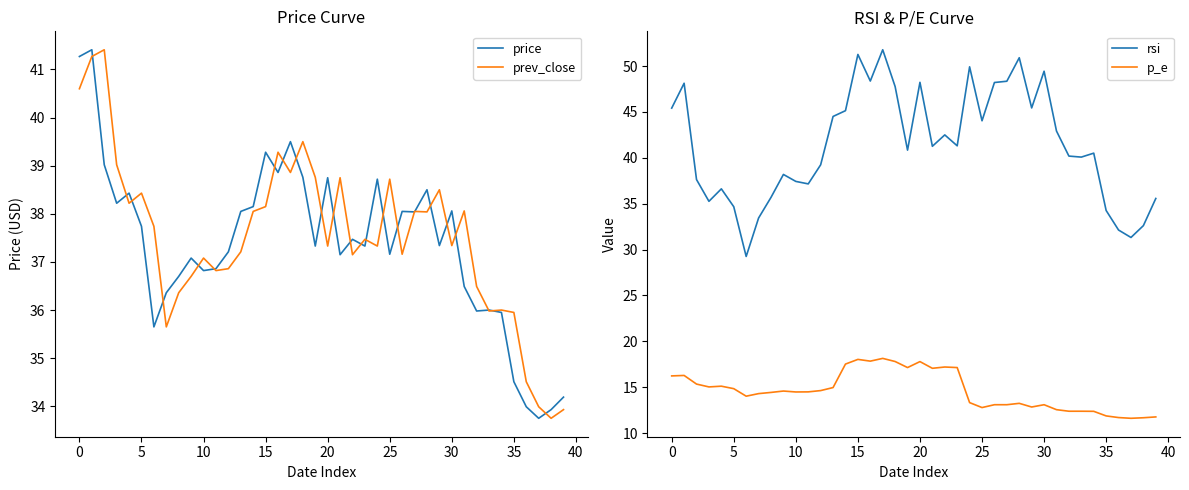

True or false: rsi and p_e intersect in this chart.

False